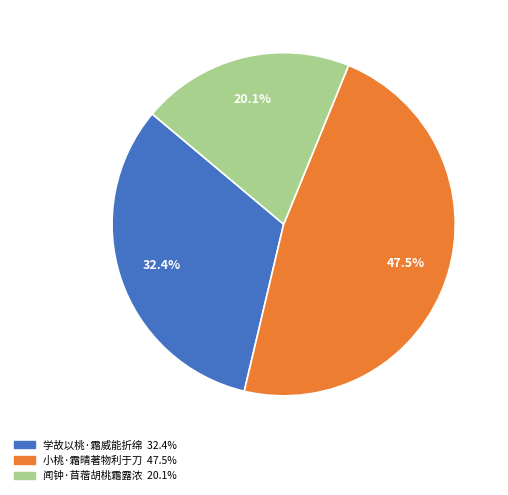

Is 闻钟·苜蓿胡桃霜露浓 the majority of the pie?

No